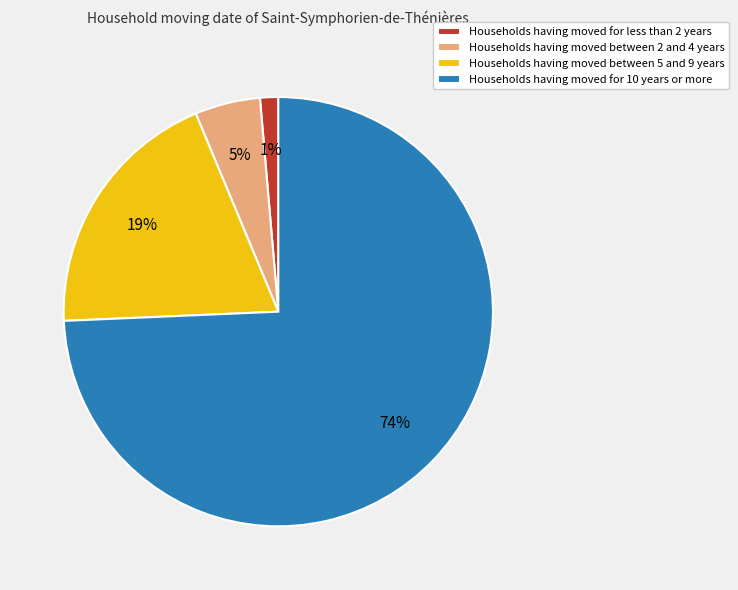

Which category has the smallest portion of the pie?

Households having moved for less than 2 years